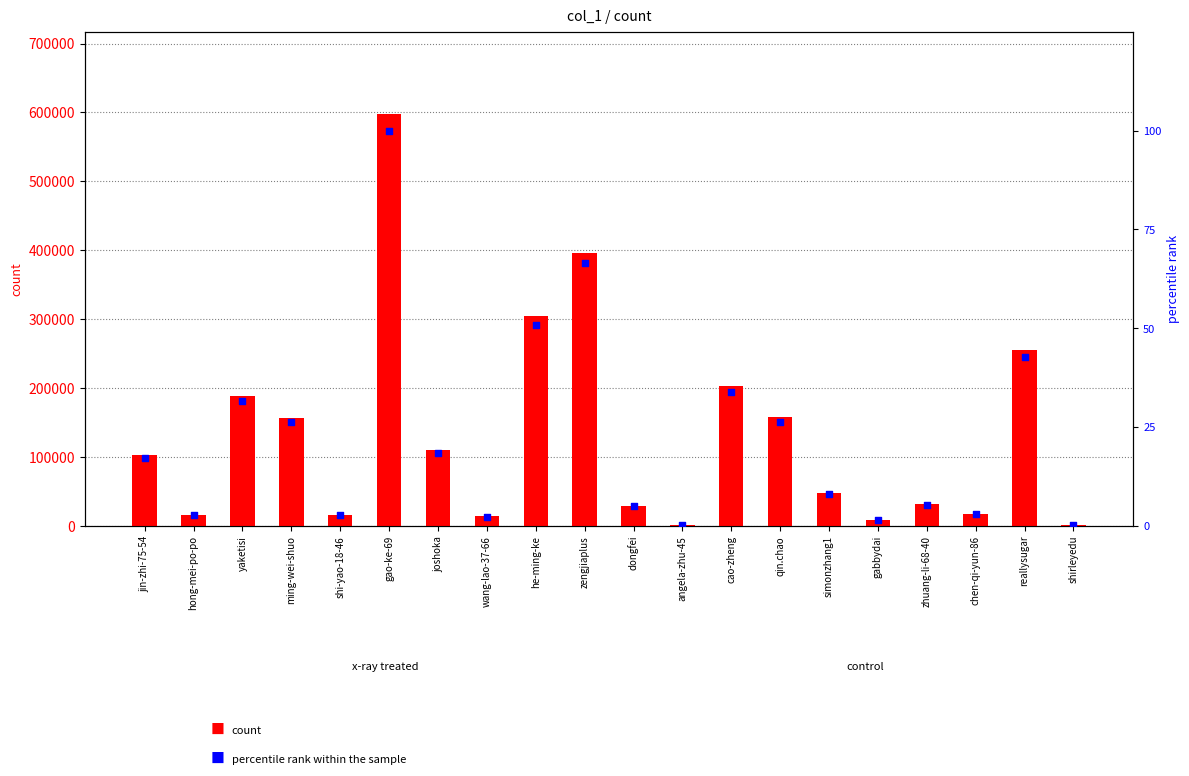

Which series has the widest spread of Y values?

count